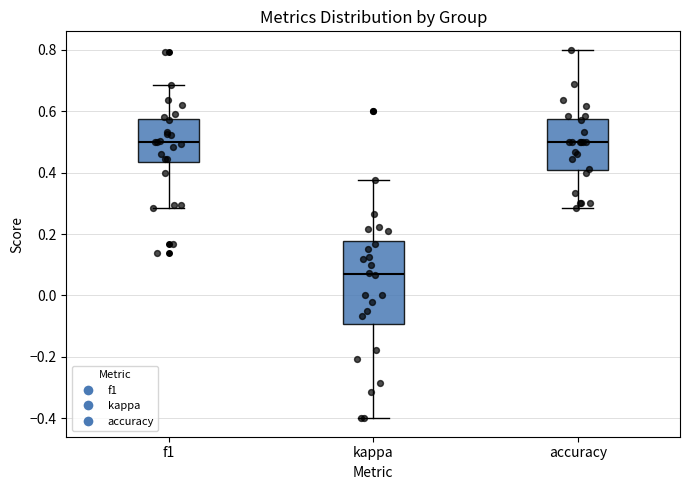

Which box has the lowest median line?

kappa